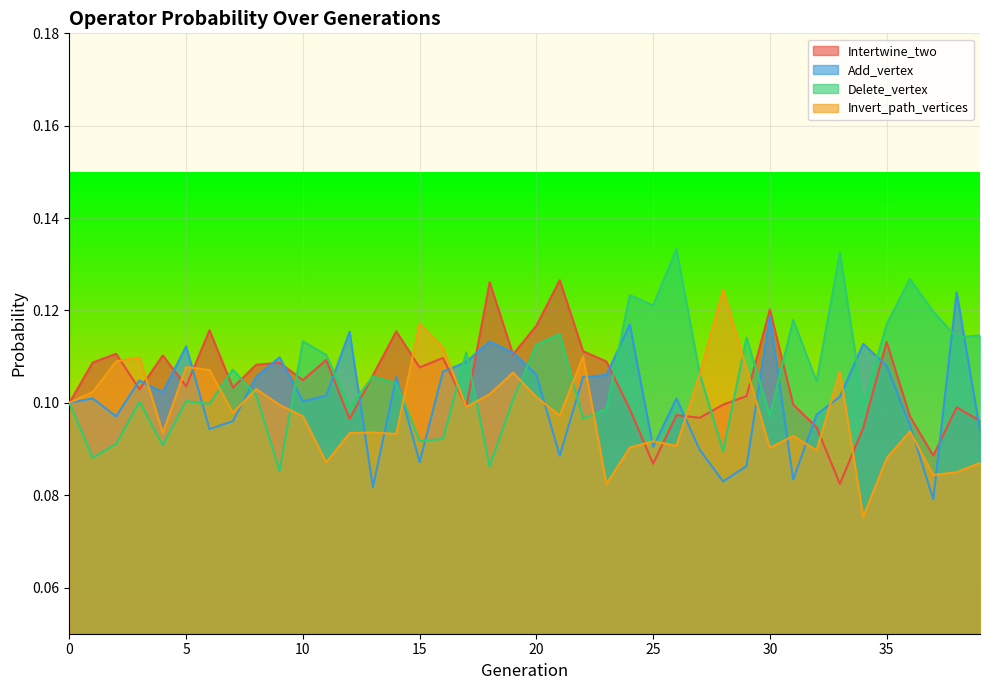

Which category has the highest value in the Invert_path_vertices series?

28